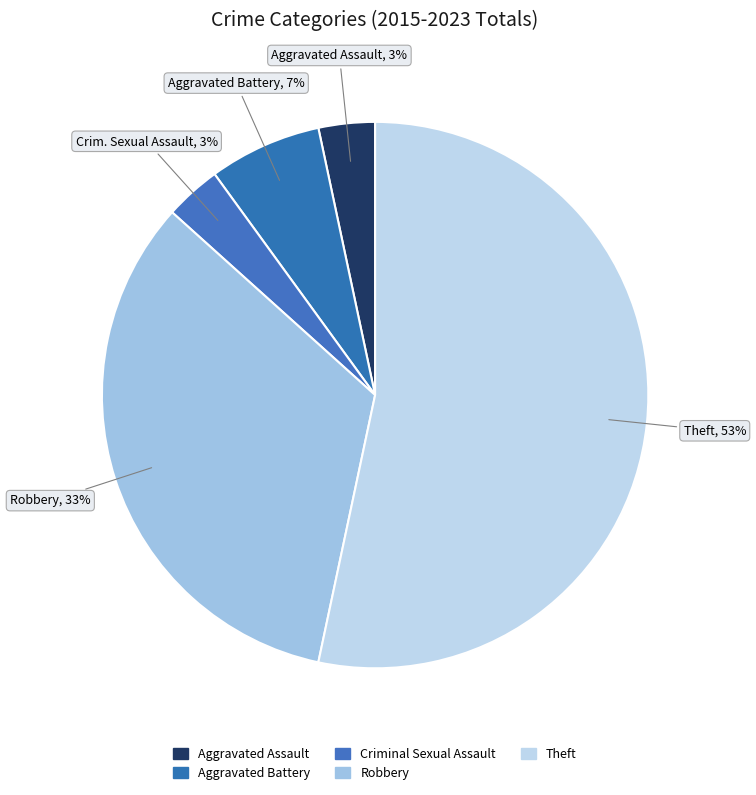

What is the majority slice?

Theft